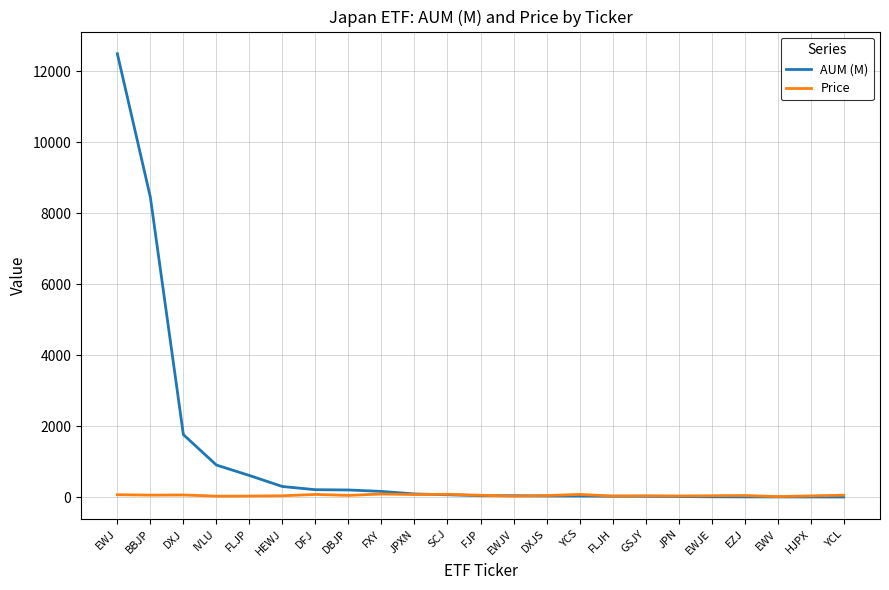

Which series has the largest range (max minus min)?

AUM (M)